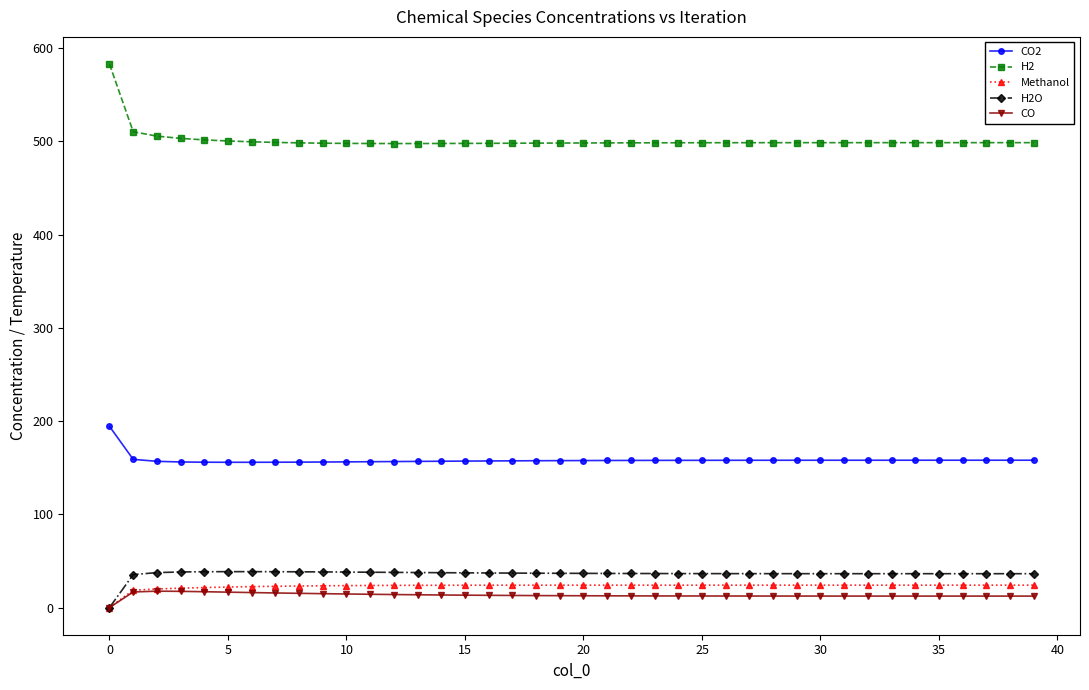

Which series has the largest range (max minus min)?

H2